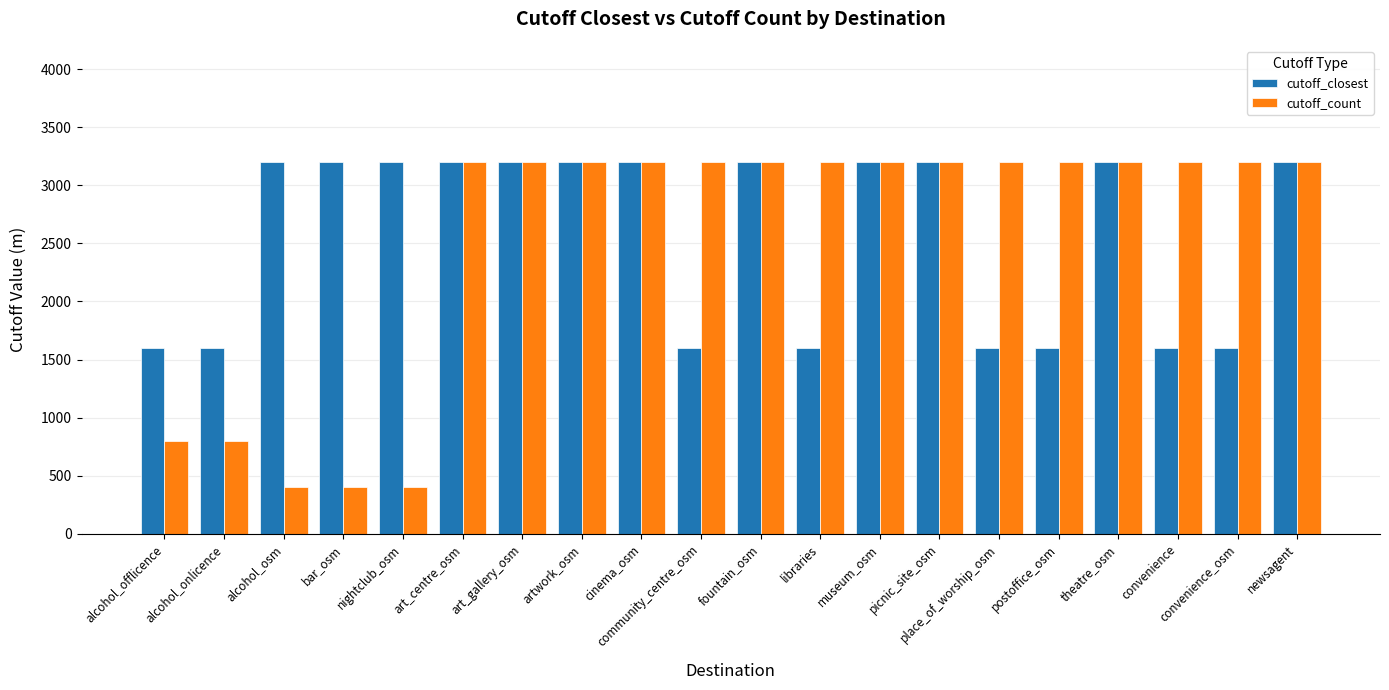

Reading left to right, list all the values displayed in this chart.

cutoff_closest: 1600	1600	3200	3200	3200	3200	3200	3200	3200	1600	3200	1600	3200	3200	1600	1600	3200	1600	1600	3200
cutoff_count: 800	800	400	400	400	3200	3200	3200	3200	3200	3200	3200	3200	3200	3200	3200	3200	3200	3200	3200